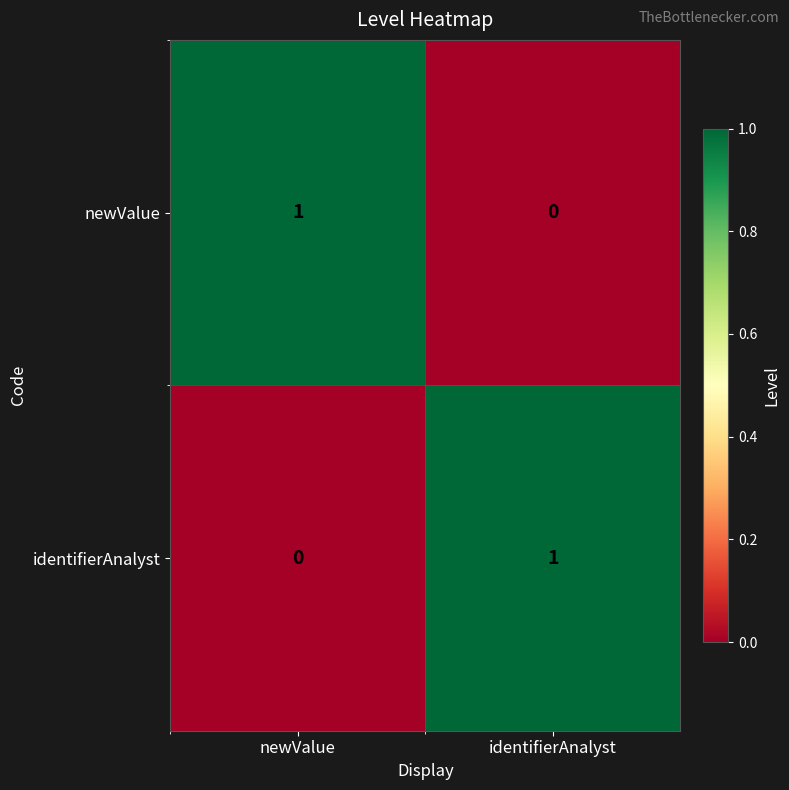

How many values in the newValue series are below 1?

1